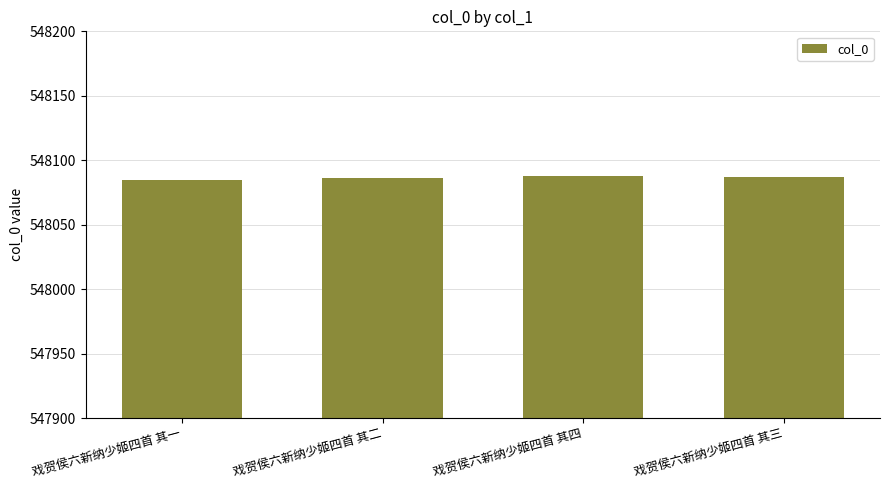

Are the bars grouped side by side (vs. stacked)?

No